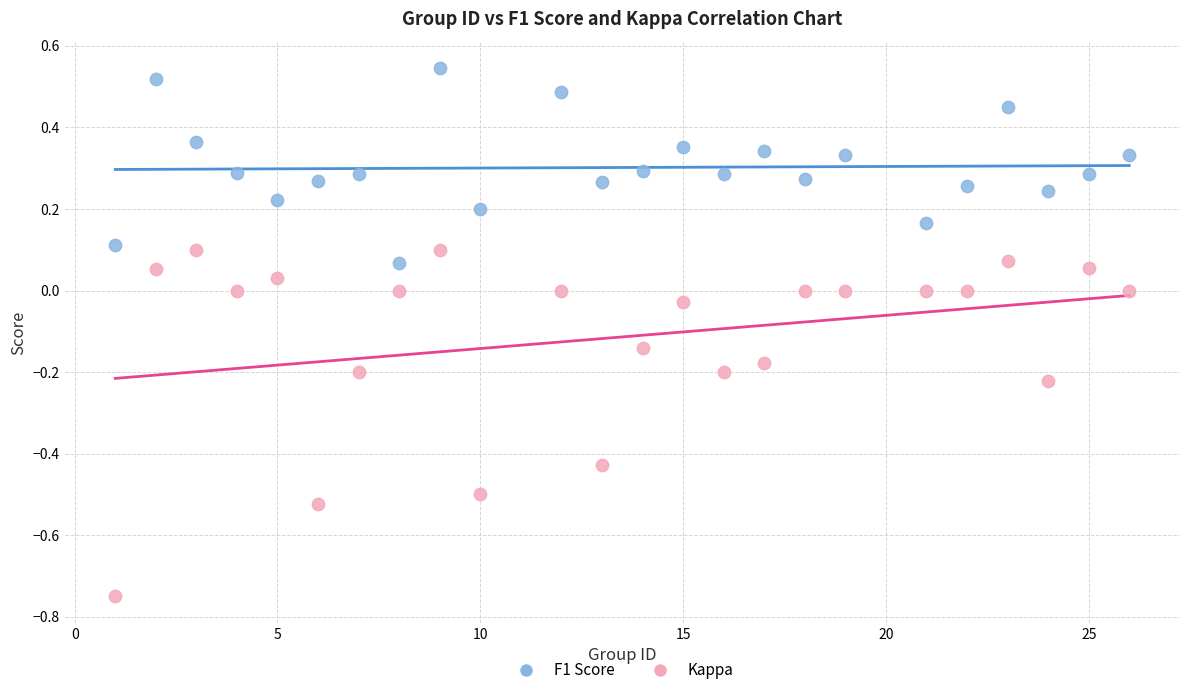

Which series reaches the maximum Y coordinate?

F1 Score